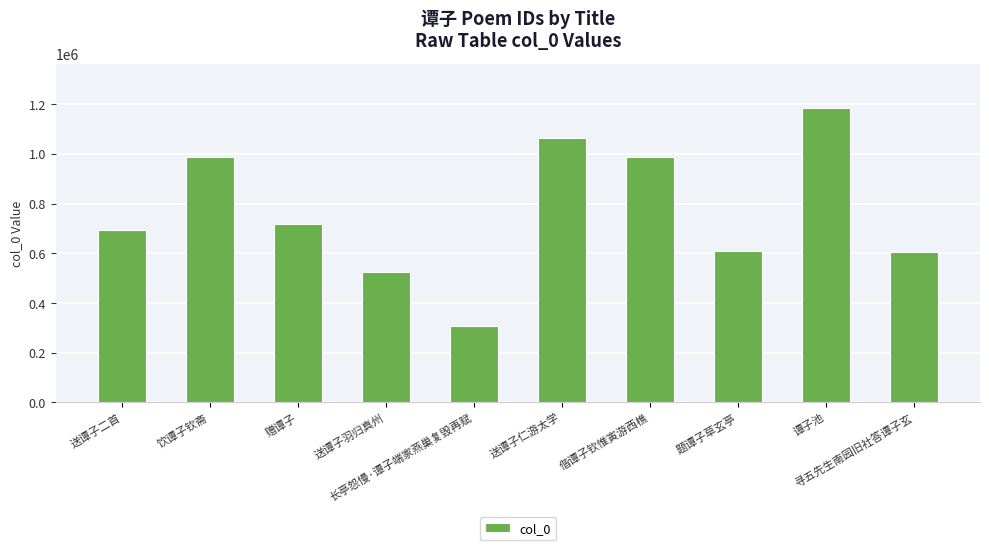

Count the number of data series in this chart.

1